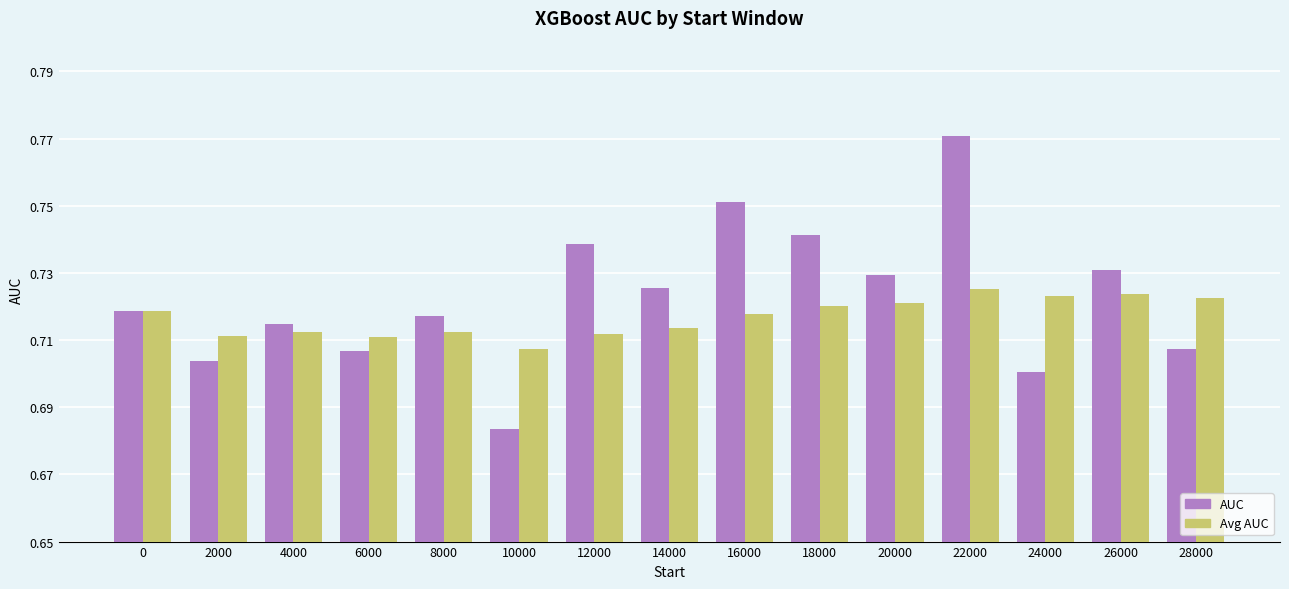

Does the chart contain stacked bars?

No